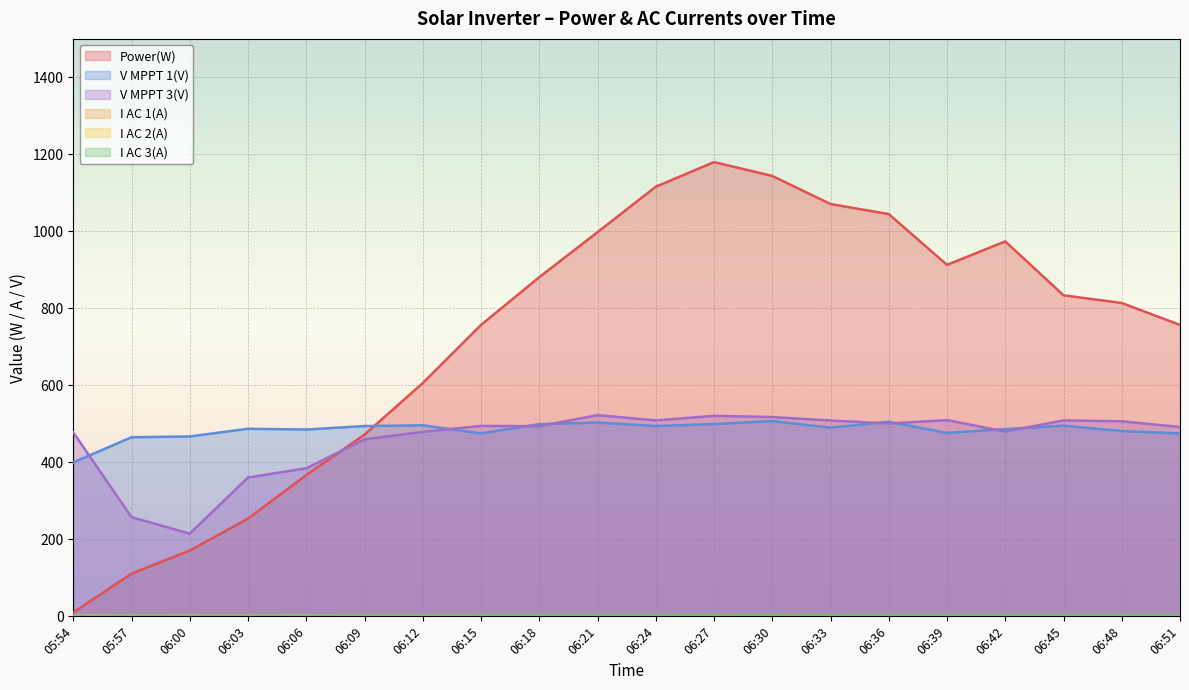

True or false: I AC 3(A) and V MPPT 3(V) intersect in this chart.

False